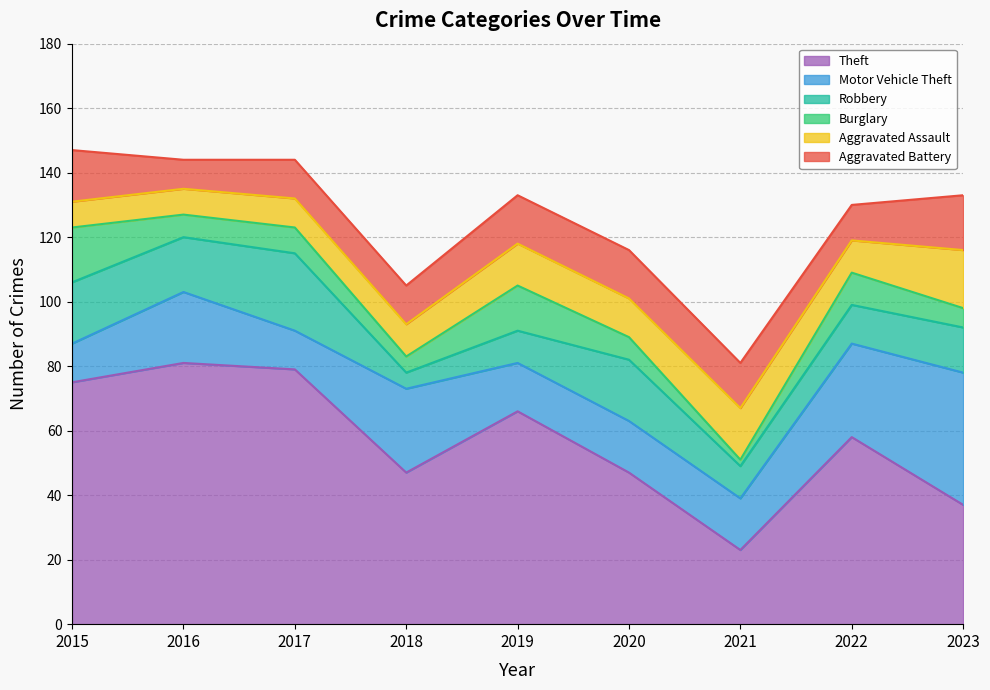

List the labels in order of Aggravated Assault value, largest first.

2023, 2021, 2019, 2020, 2018, 2022, 2017, 2015, 2016